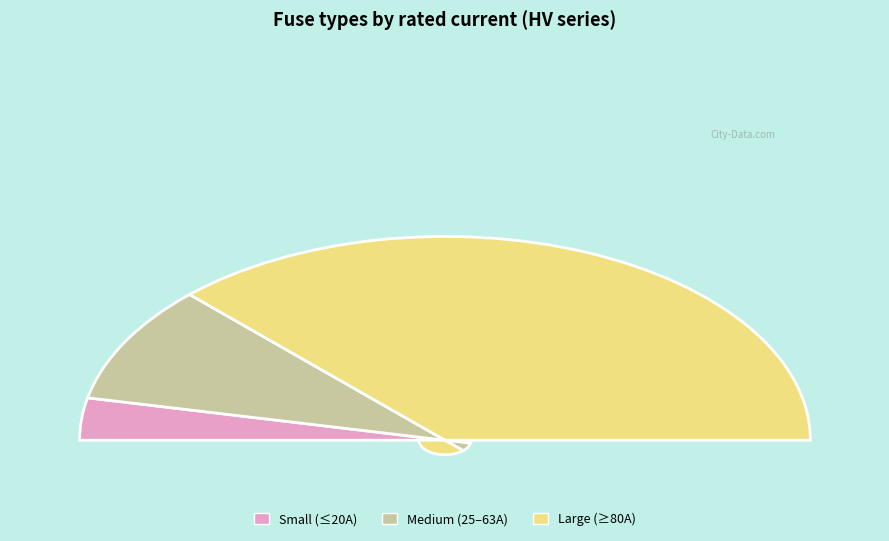

The HV 100A slice represents 18% of the pie. True or false?

False